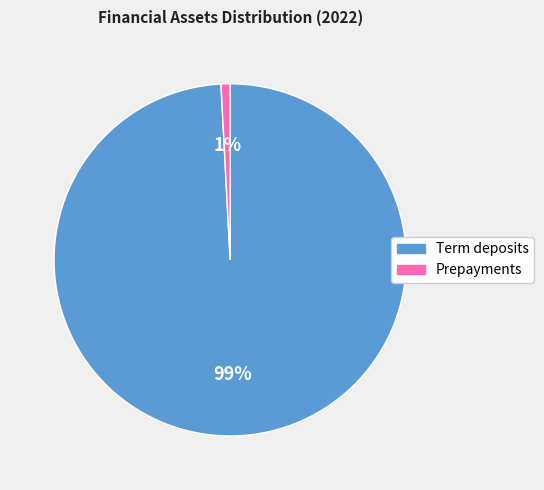

True or false: Prepayments accounts for 1% of the total.

True